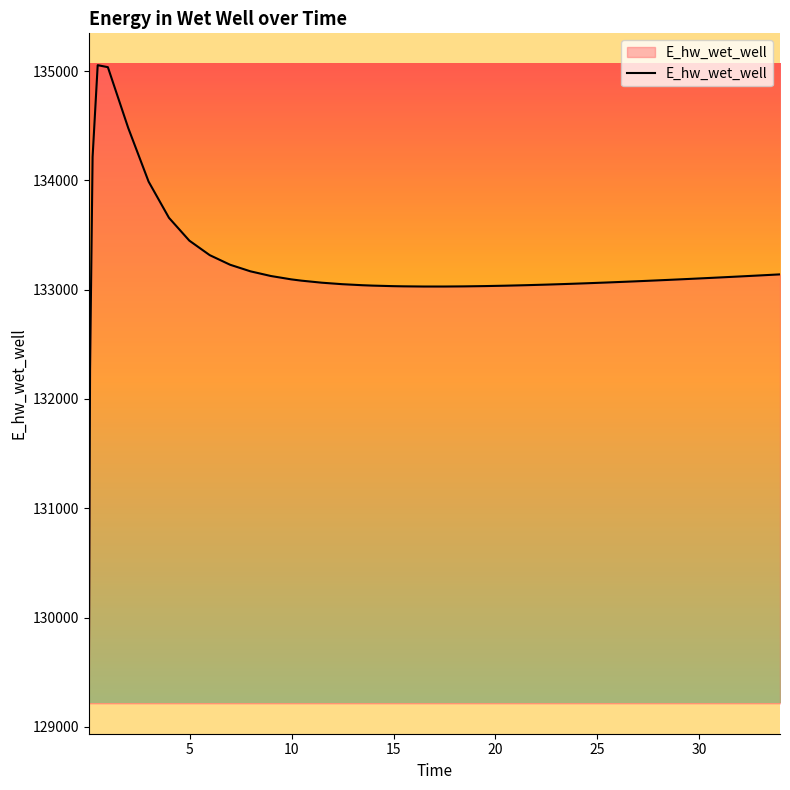

What is the maximum value shown in the chart?

135053.7